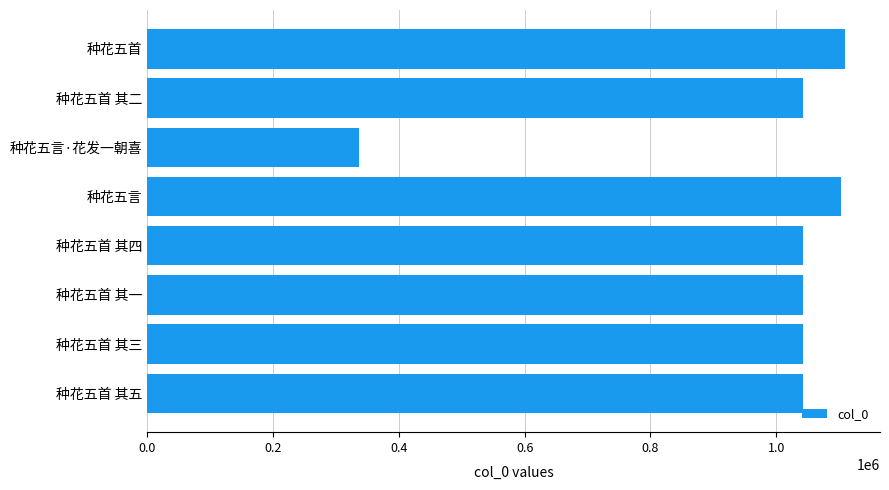

True or false: the data shows 336175 at 种花五言·花发一朝喜.

True